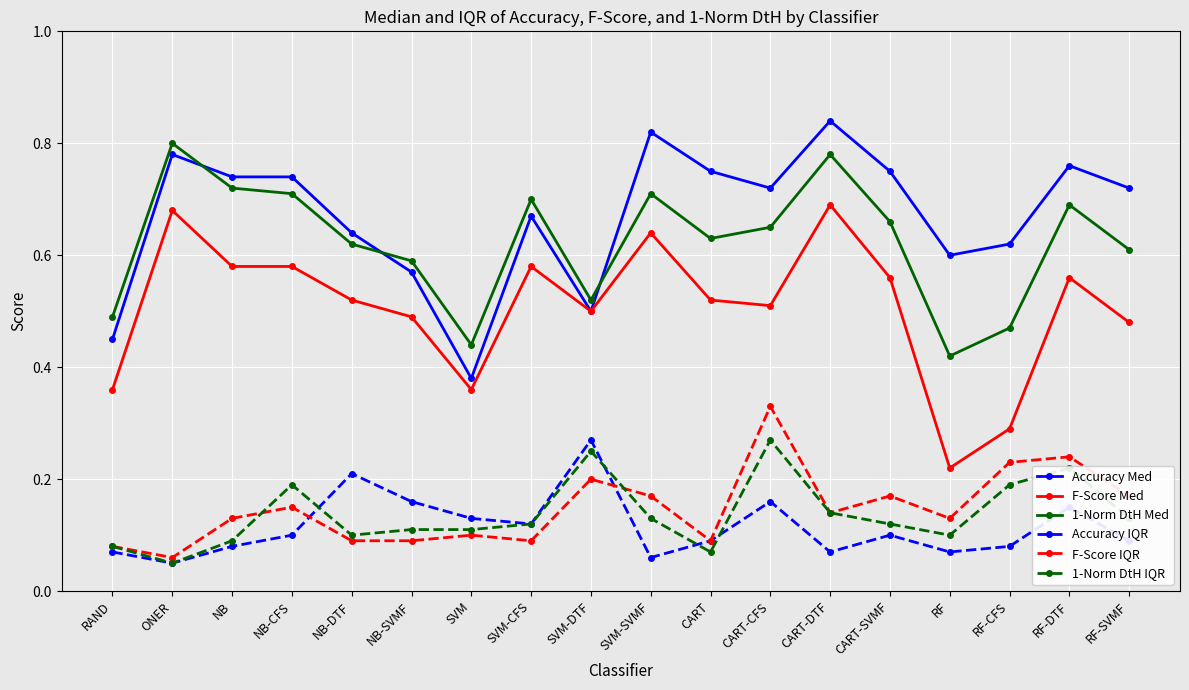

At which category does 1-Norm DtH Med reach its first local peak?

ONER